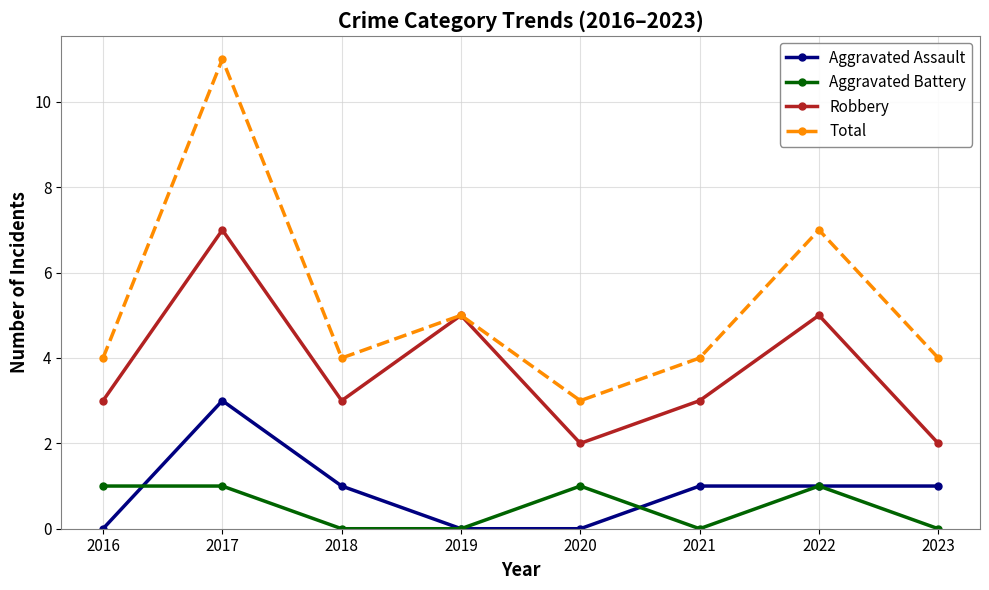

True or false: Robbery and Aggravated Battery intersect in this chart.

False